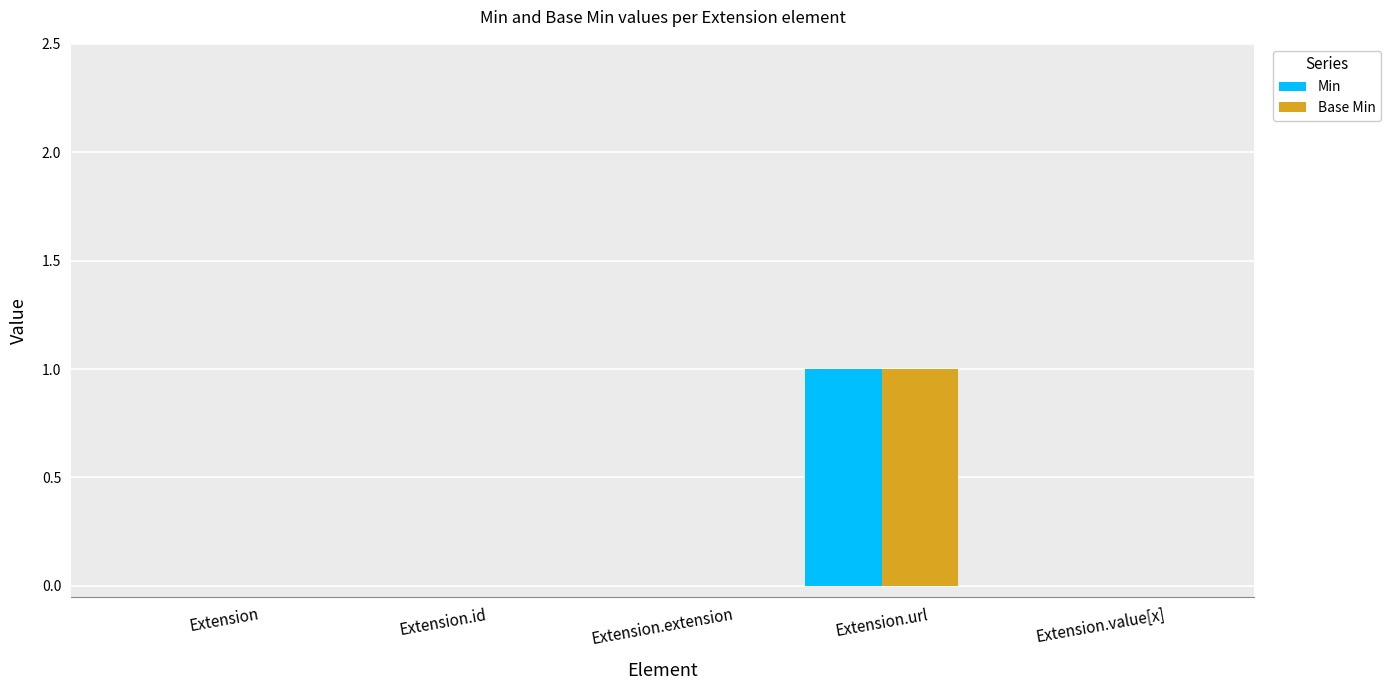

The value of Min at Extension.extension is 0. True or false?

True